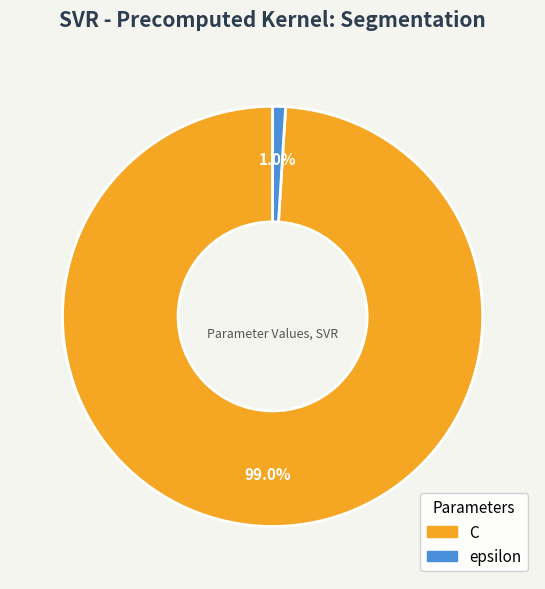

True or false: epsilon accounts for 9% of the total.

False